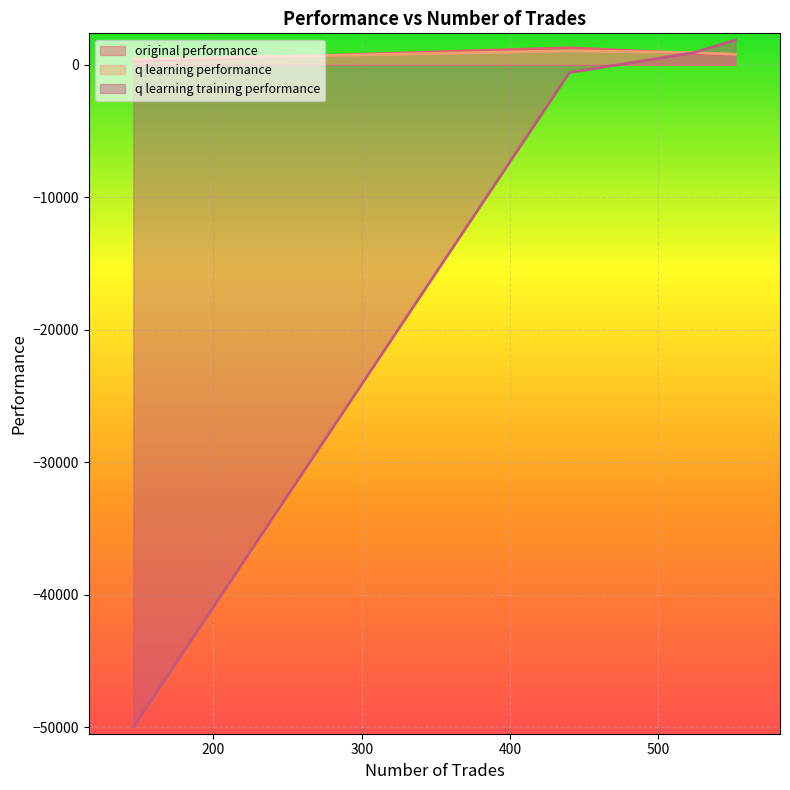

Which label corresponds to the largest value in the chart?

552